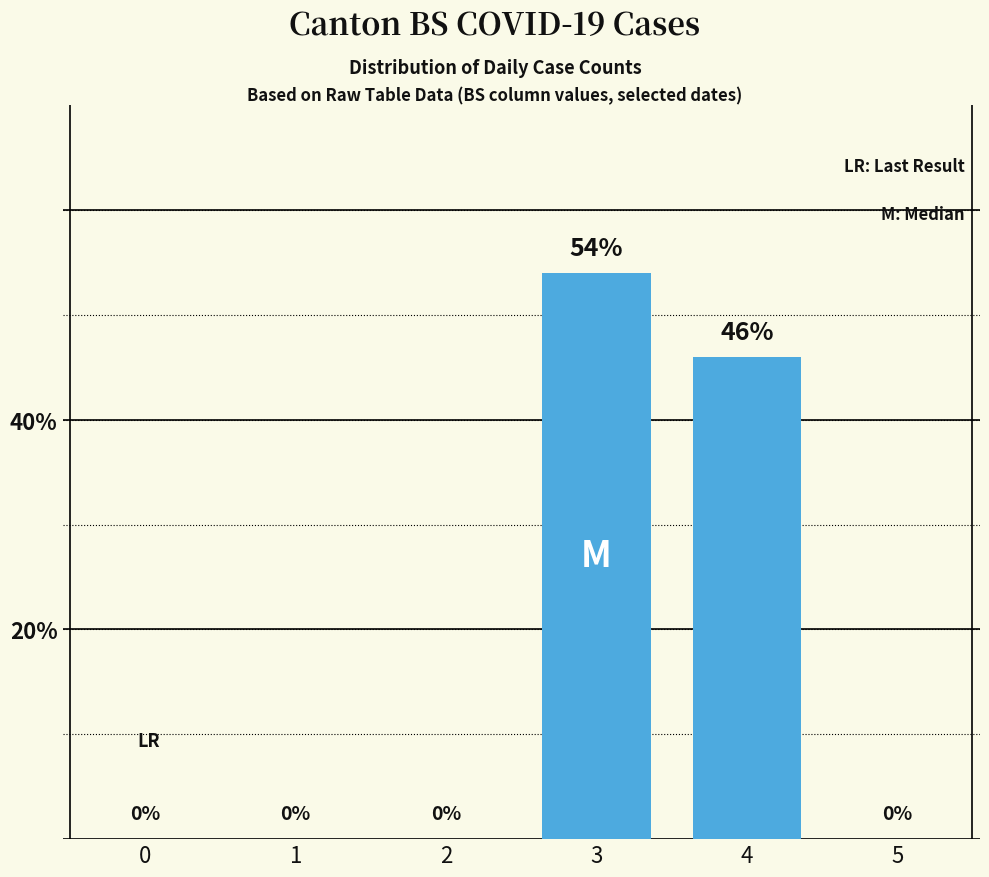

The chart shows a value of 46 at 4. True or false?

True